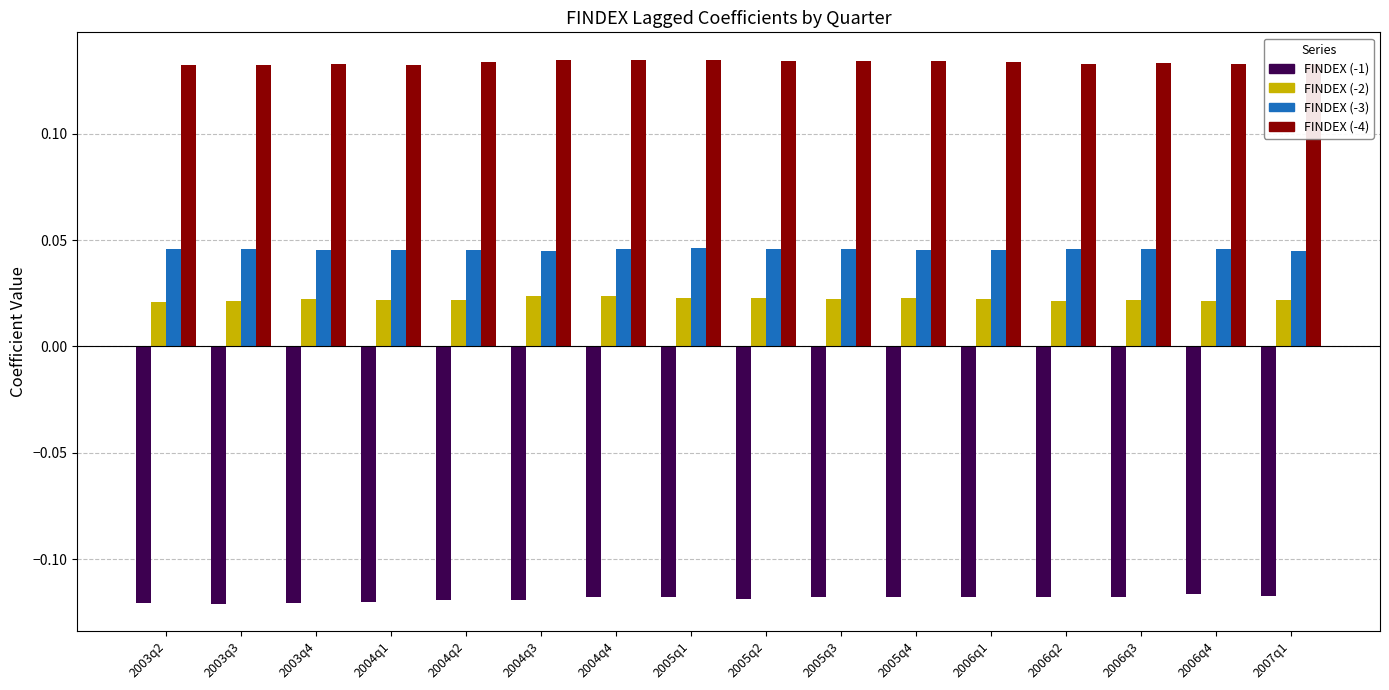

Which series has the largest total across all categories?

FINDEX (-4)